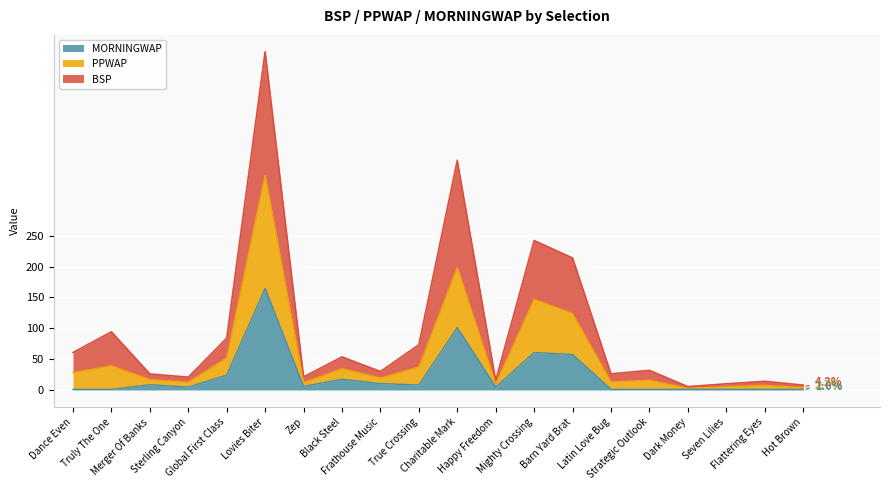

What is the label of the 6th point from the right?

Latin Love Bug